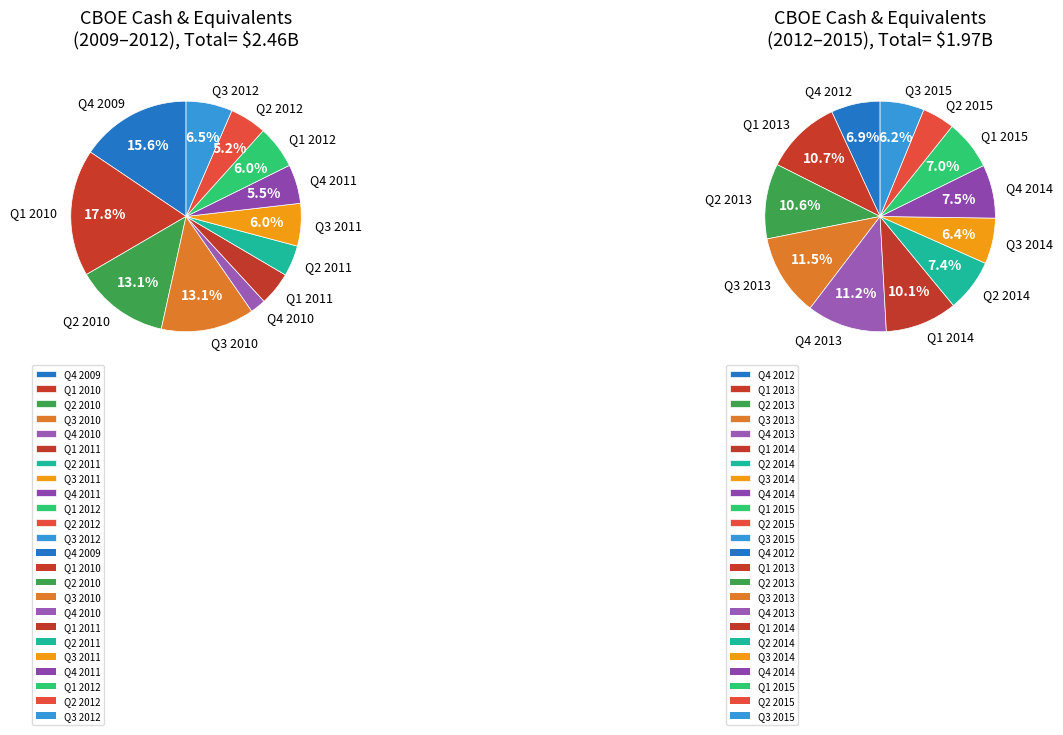

Is it true that Q2 2011 is 4% of the pie?

True